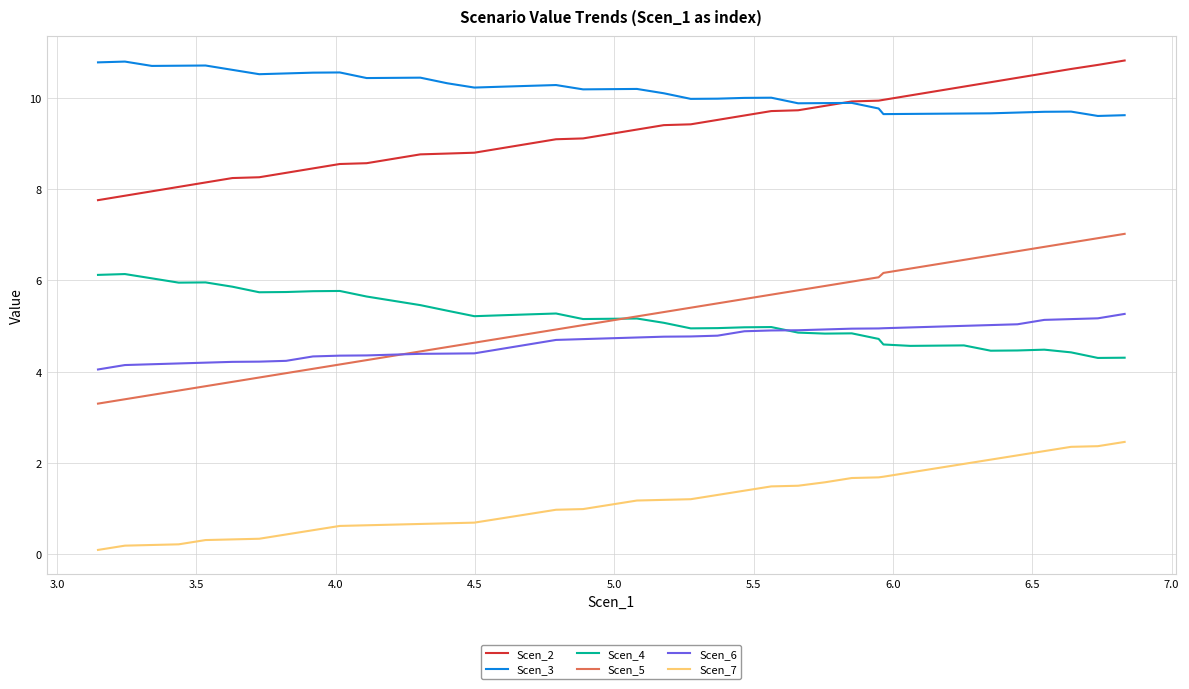

True or false: Scen_5 and Scen_7 cross at least once.

False